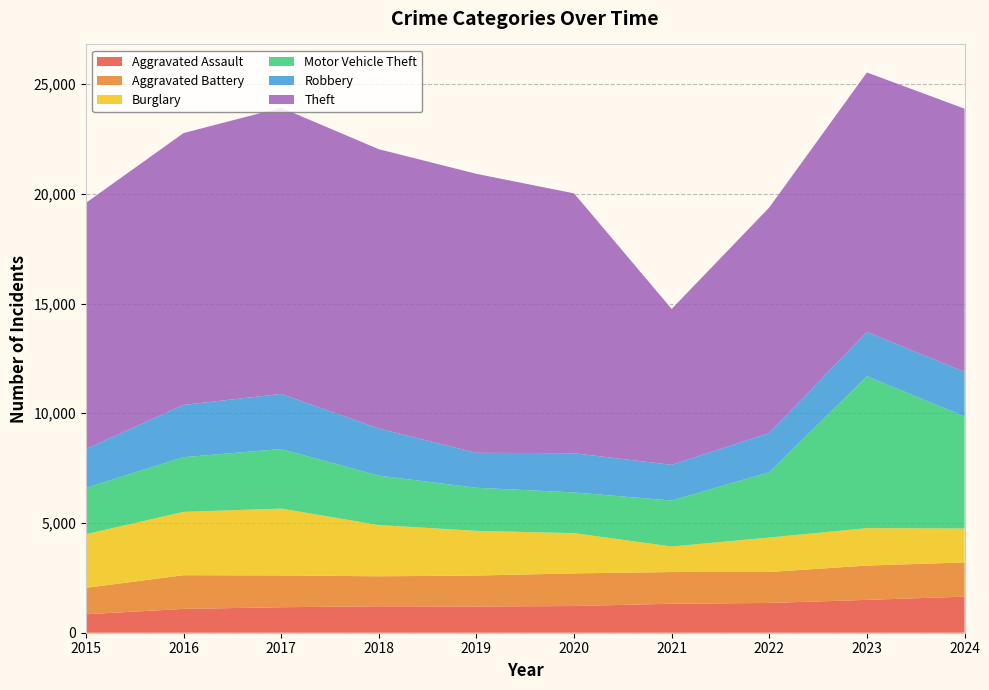

Reading left to right, what are all the values shown in this chart?

Aggravated Assault: 840	1086	1161	1205	1195	1216	1321	1356	1497	1643
Aggravated Battery: 1204	1534	1449	1366	1410	1488	1444	1411	1563	1558
Burglary: 2445	2886	3046	2335	2036	1833	1163	1570	1705	1547
Motor Vehicle Theft: 2110	2491	2714	2250	1964	1855	2095	2976	6922	5102
Robbery: 1770	2383	2510	2150	1593	1785	1627	1784	2022	2033
Theft: 11215	12385	13039	12724	12710	11841	7102	10281	11818	11993